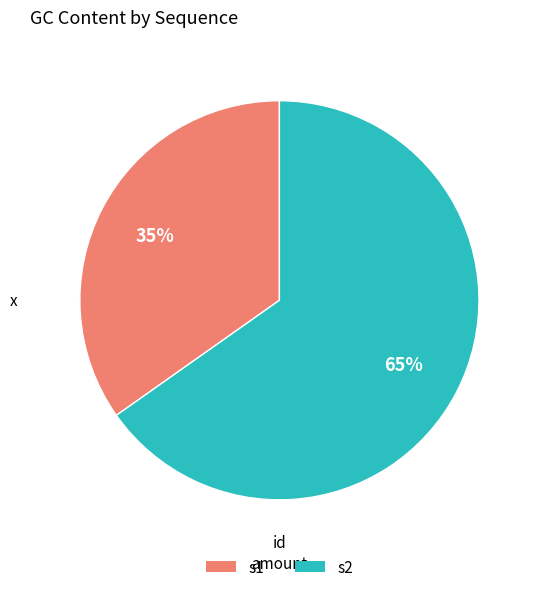

Combined, do s1 and s2 account for over 50%?

Yes